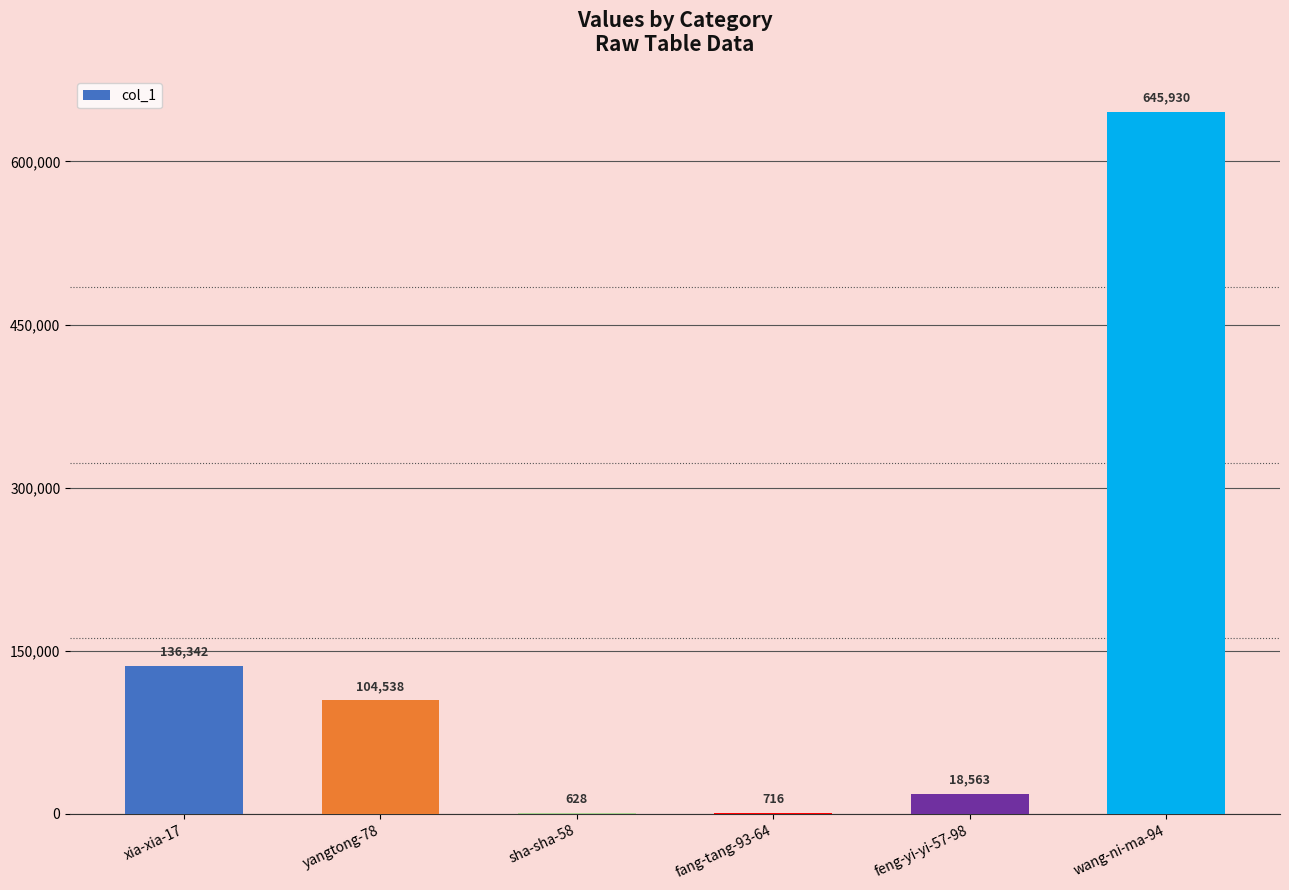

The chart shows a value of 73120 at xia-xia-17. True or false?

False